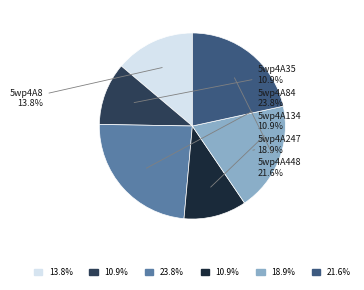

Is there a majority slice in this chart?

No